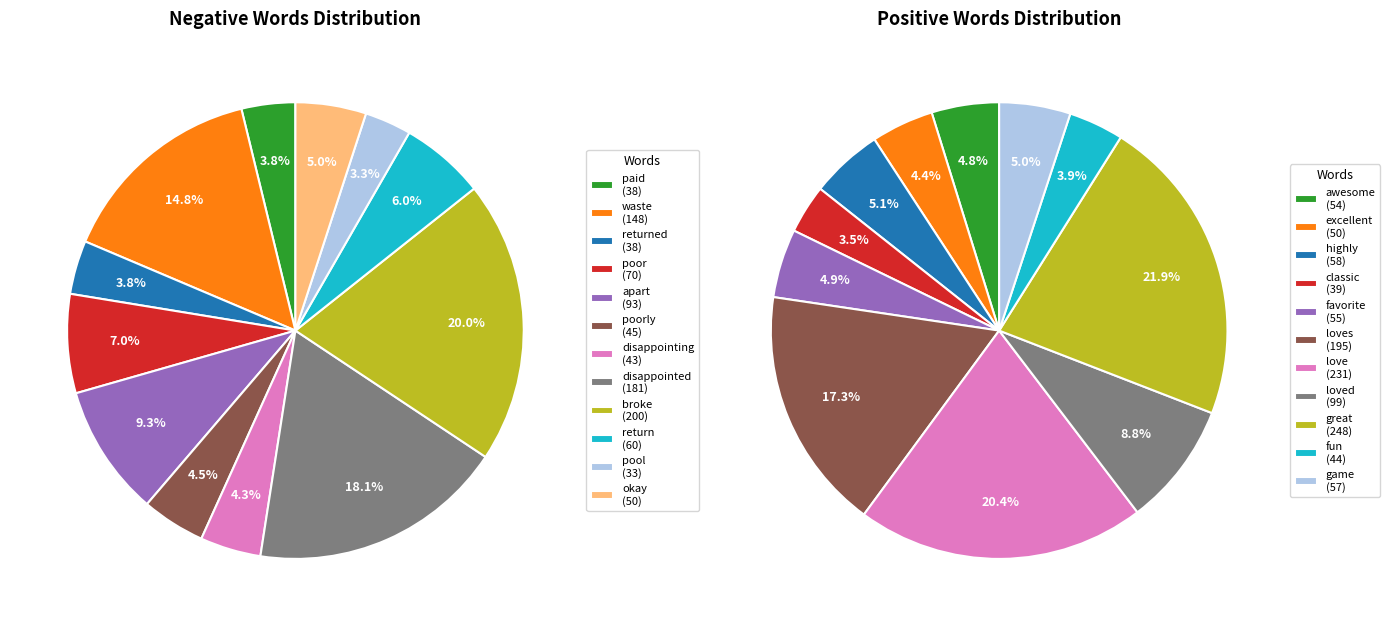

Between apart and waste, which is larger?

waste